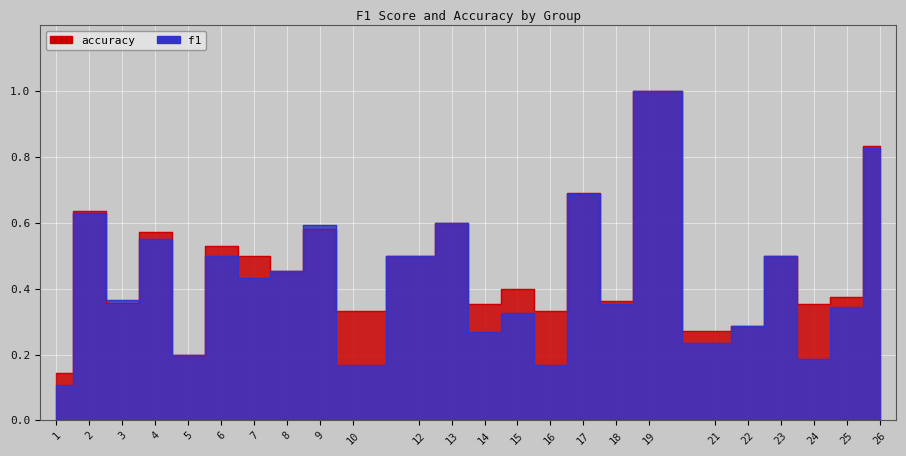

What is the difference between the second highest and minimum values in the f1 series?

0.7